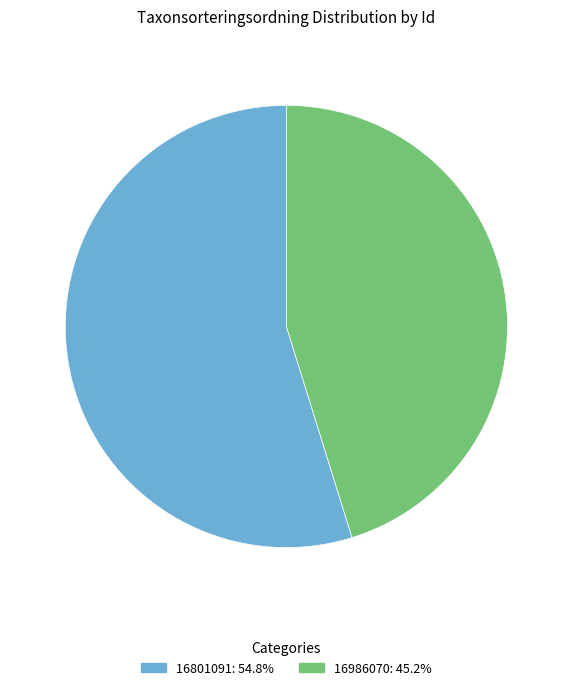

How many segments does this pie chart have?

2